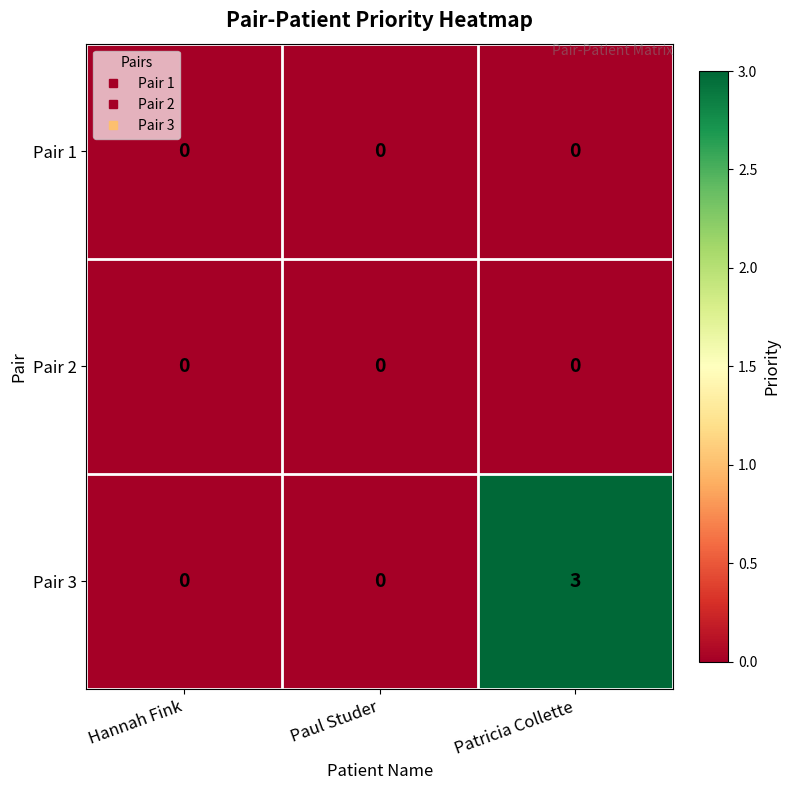

At which category is the sum across all series the highest?

Patricia Collette